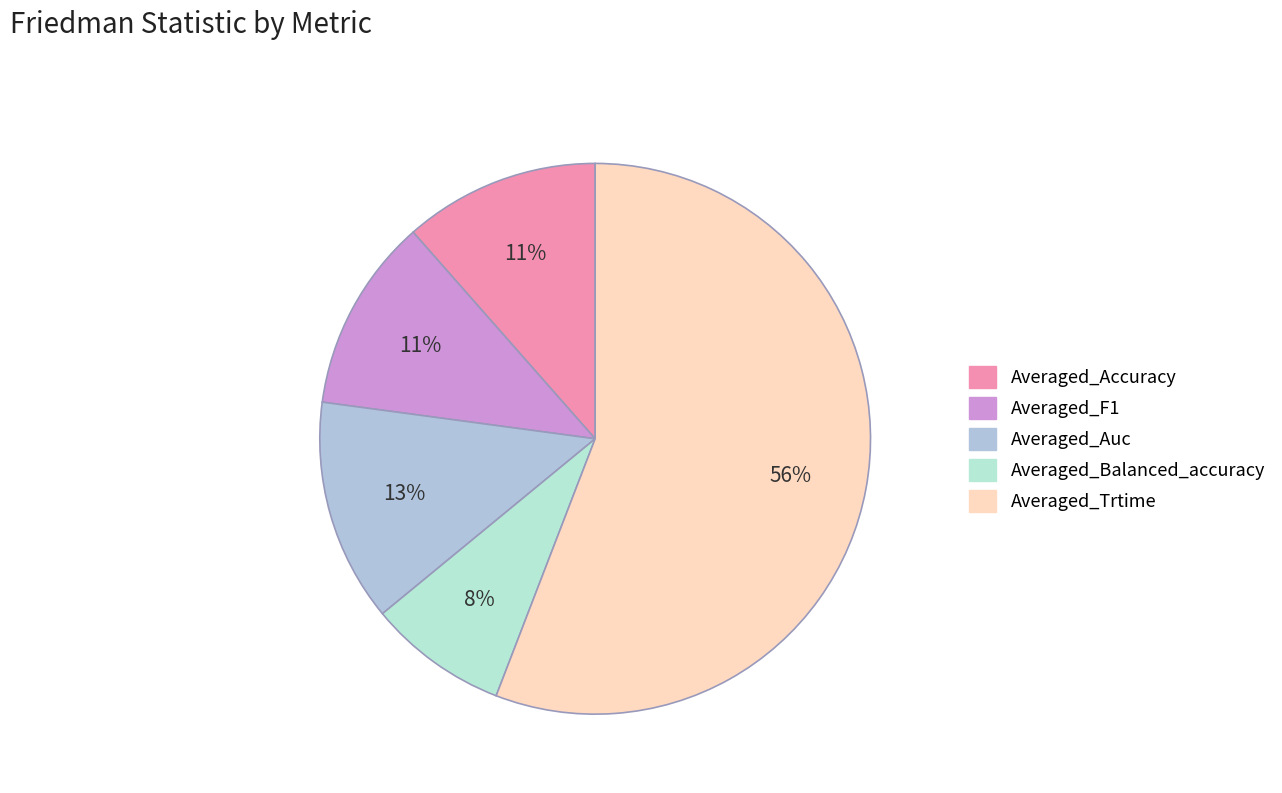

Count the number of slices in the pie.

5